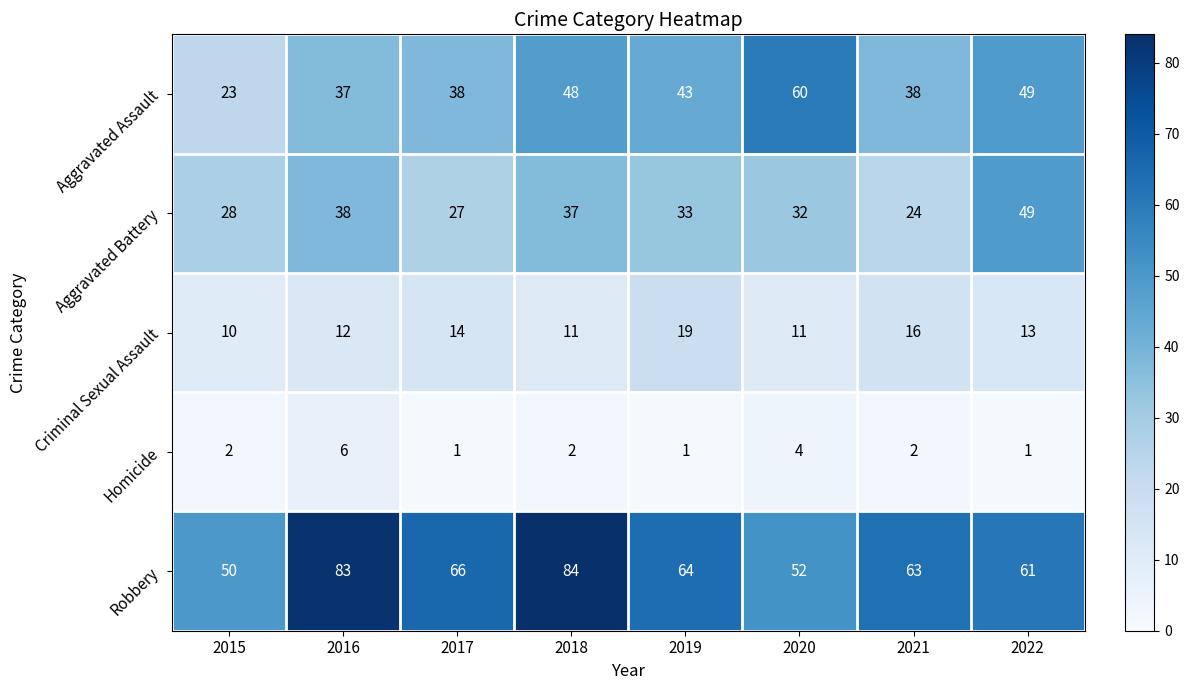

What is the smallest value displayed?

1